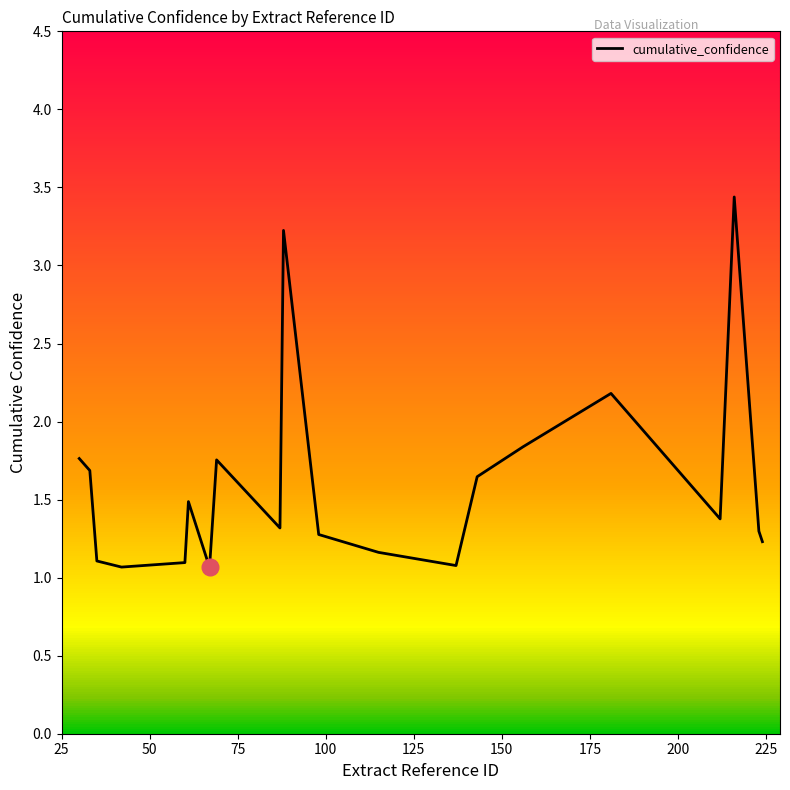

What is the maximum value shown in the chart?

3.4